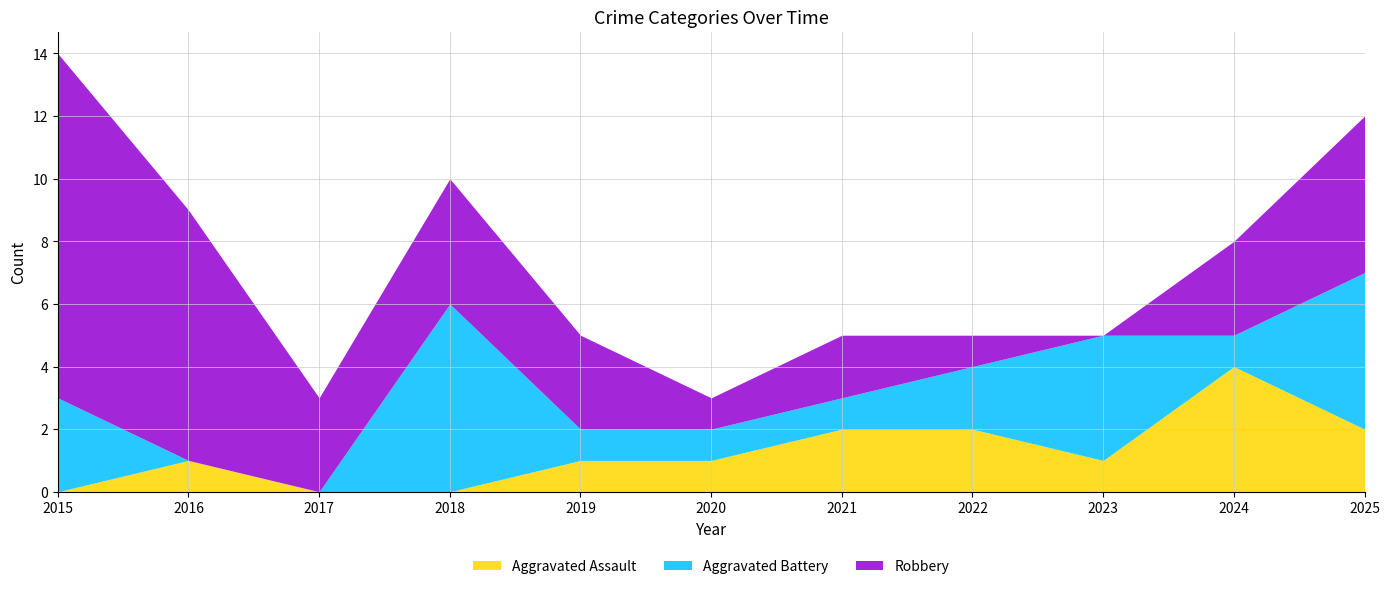

The Robbery series shows 4 at 2018. True or false?

True